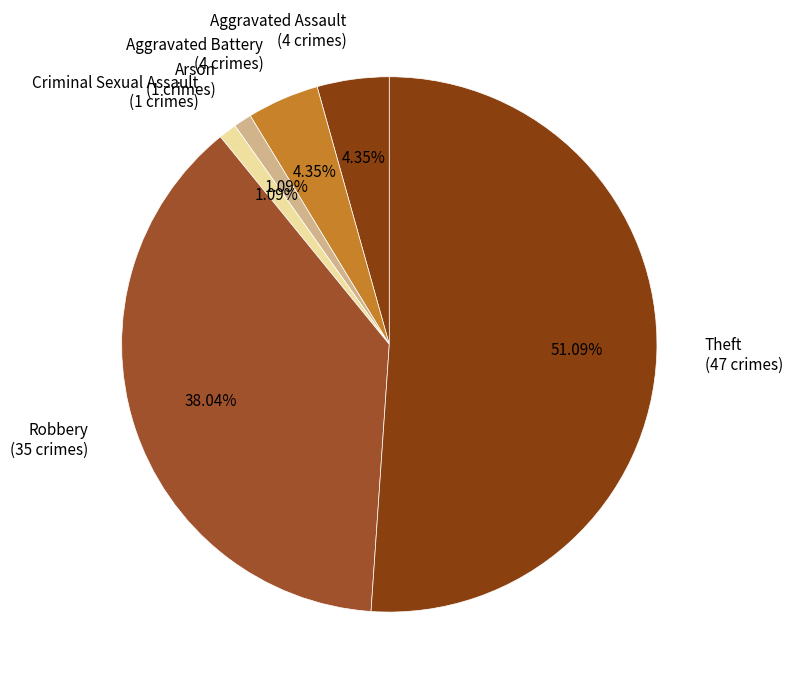

True or false: Robbery accounts for 6% of the total.

False